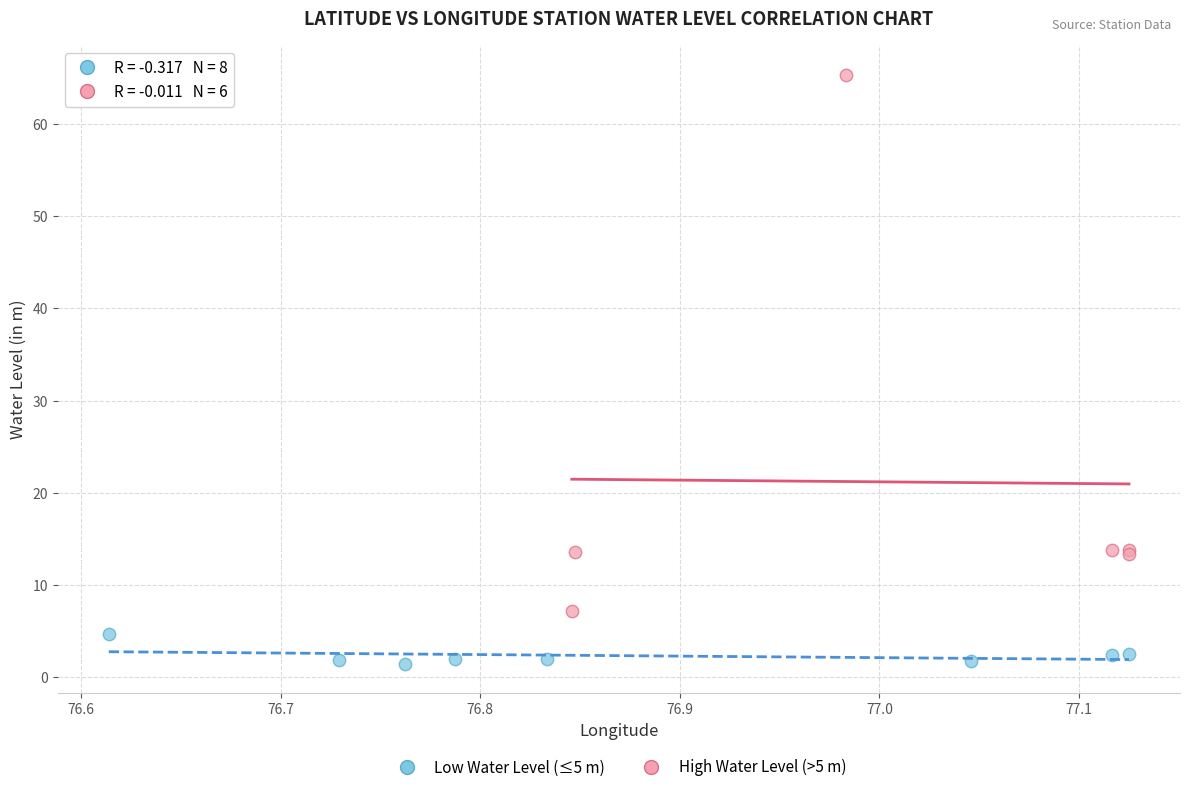

Which series has the widest spread of Y values?

High Water Level (>5 m)